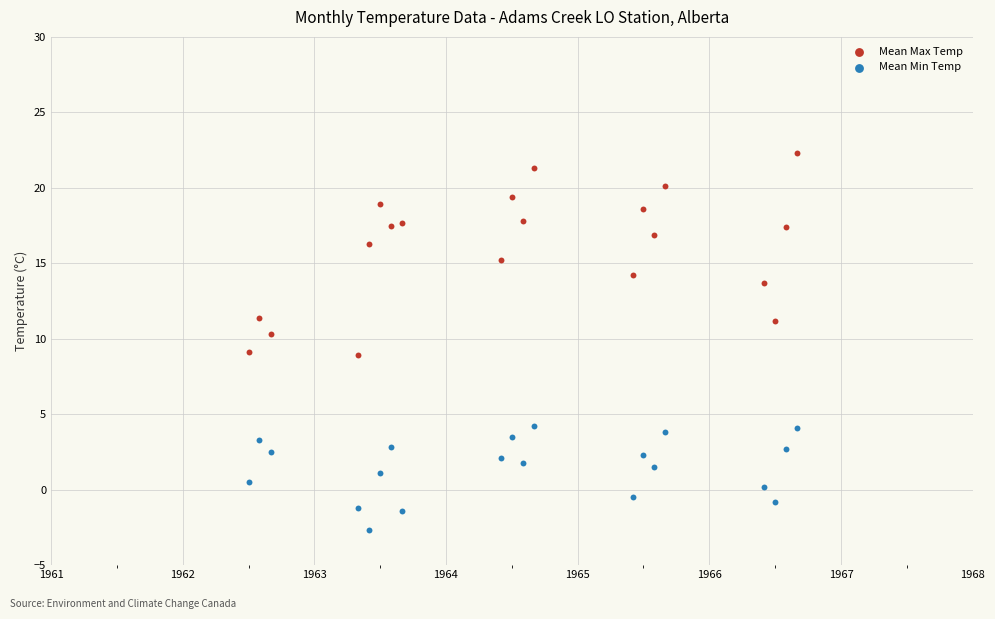

Which series has the largest Y range (max minus min)?

Mean Max Temp